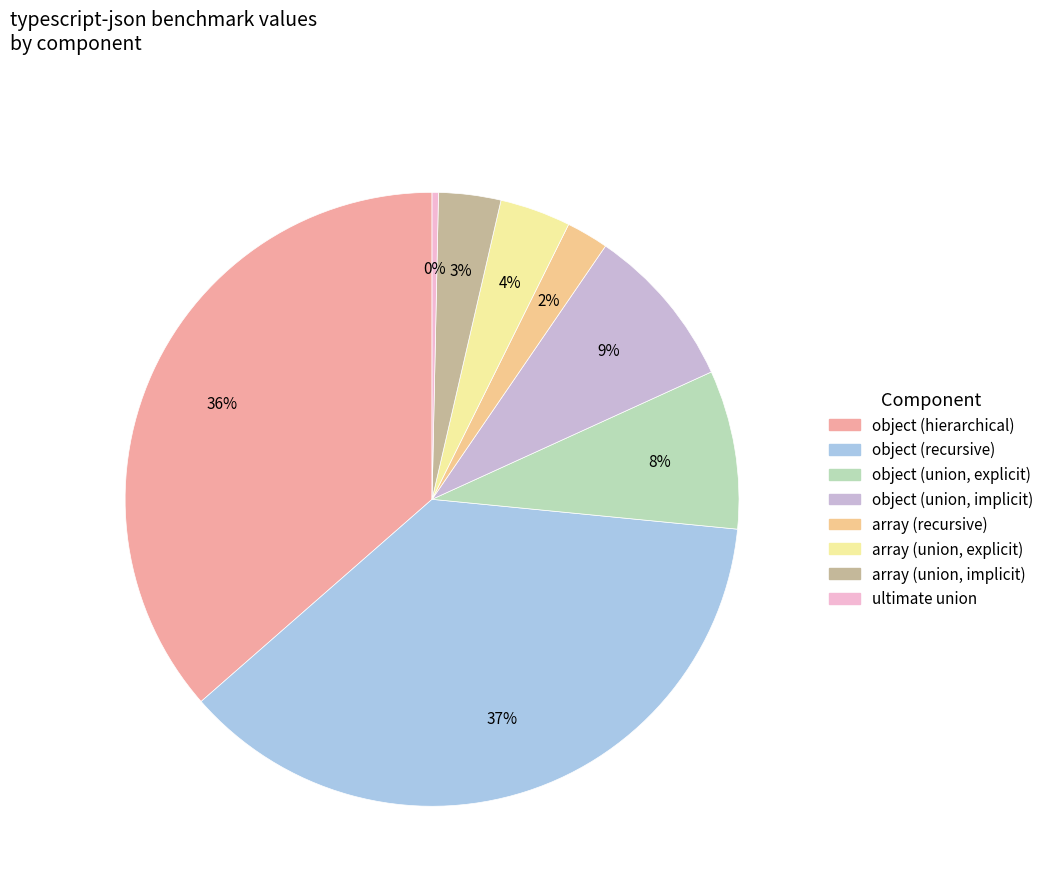

What is the largest slice in the pie chart?

object (recursive)